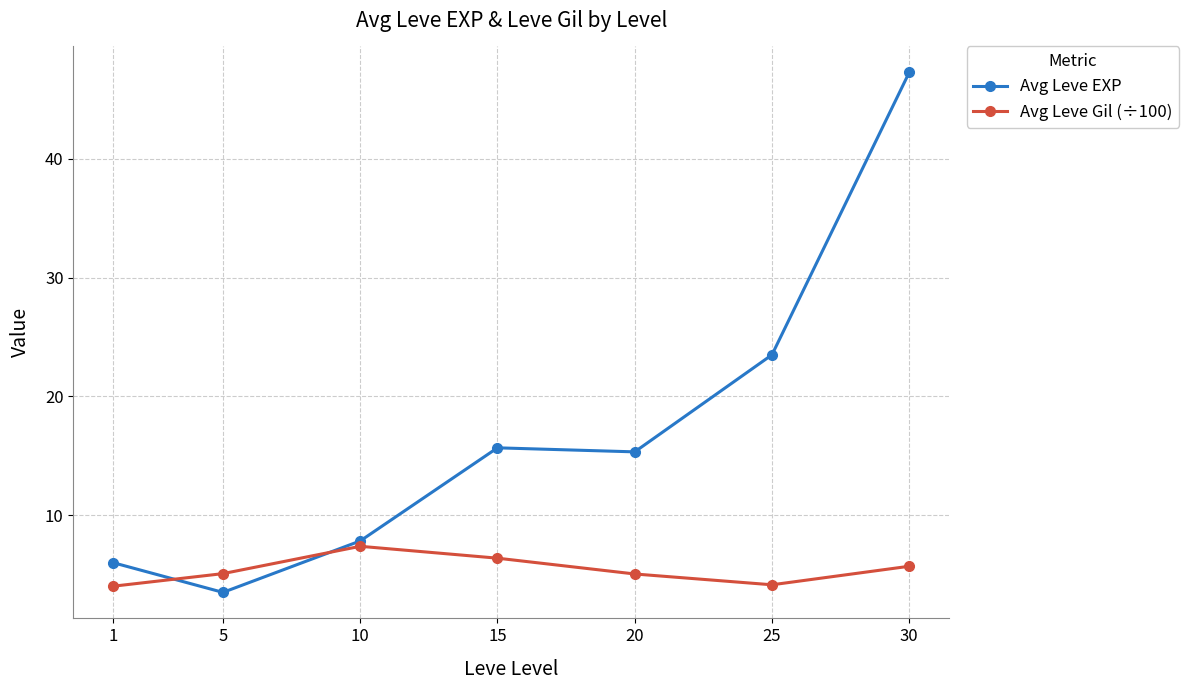

How many times do Avg Leve Gil (÷100) and Avg Leve EXP cross each other?

2